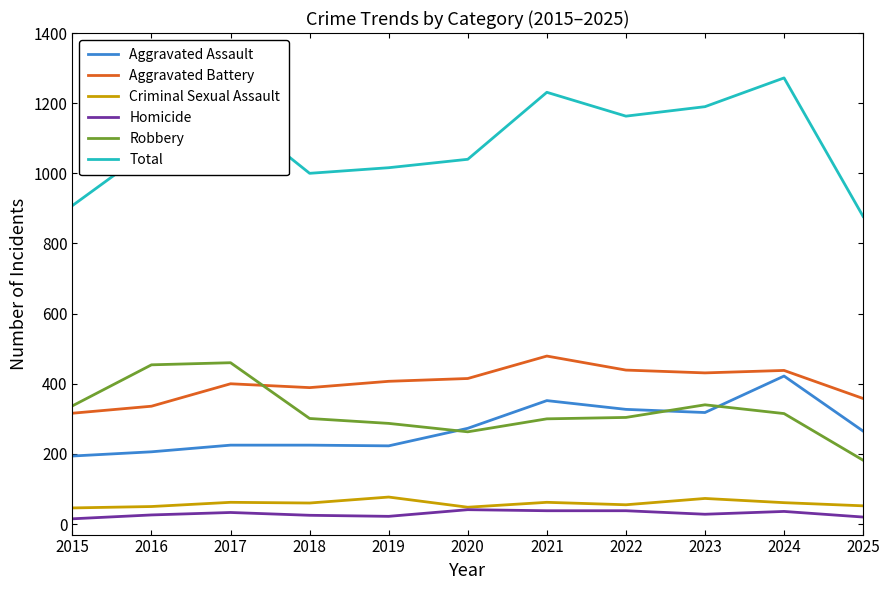

Is it true that Homicide equals 33 at 2017?

True